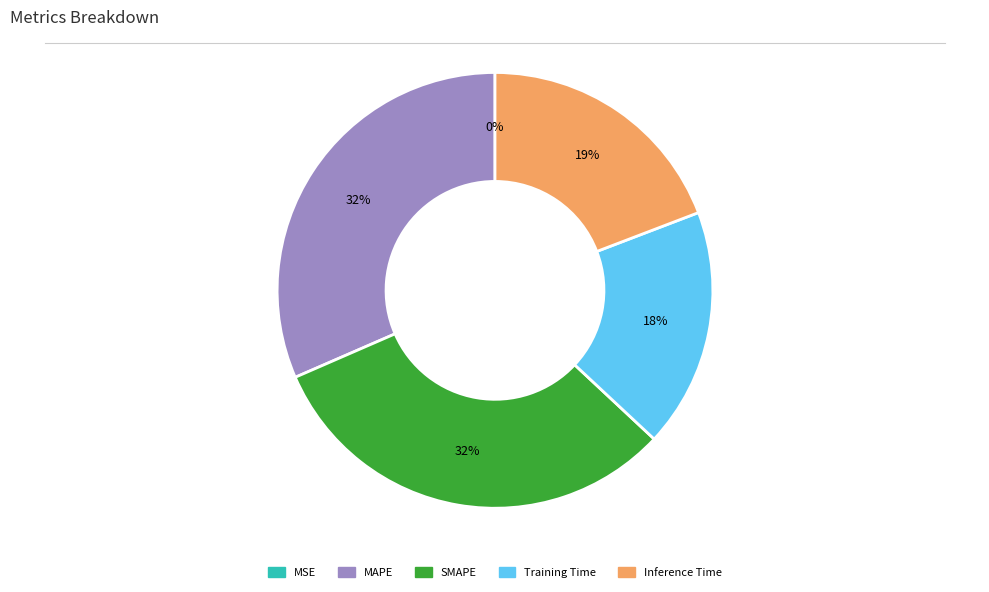

Between Inference Time and SMAPE, which is larger?

SMAPE